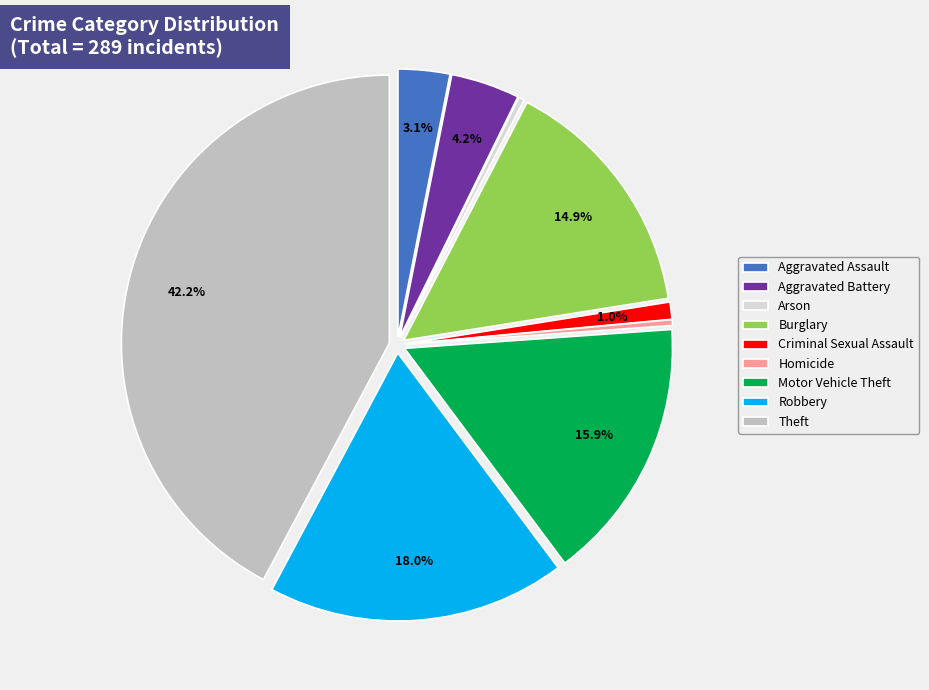

What portion of the pie excludes Aggravated Battery?

95.8%